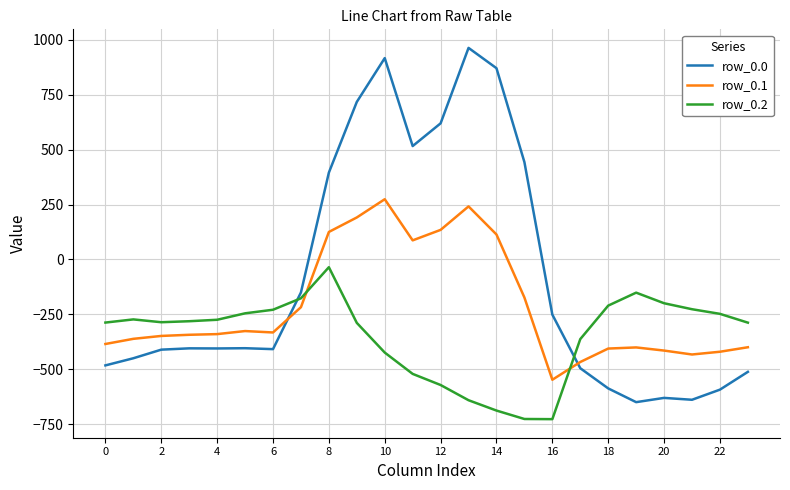

How many times do row_0.2 and row_0.1 cross each other?

2